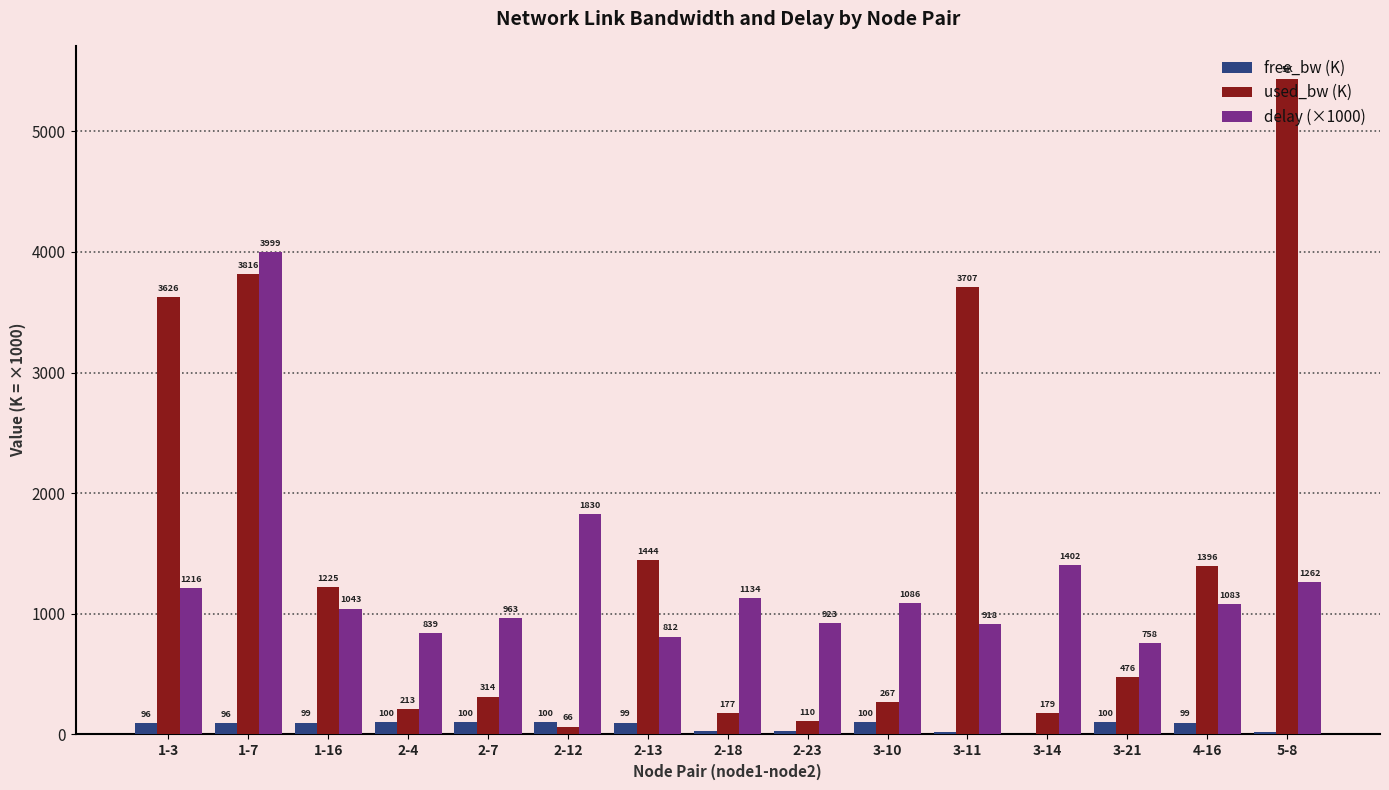

Which category has the highest value across all series?

5-8